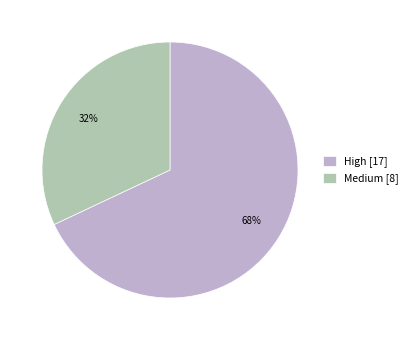

Is the sum of Medium [8] and High [17] greater than half?

Yes